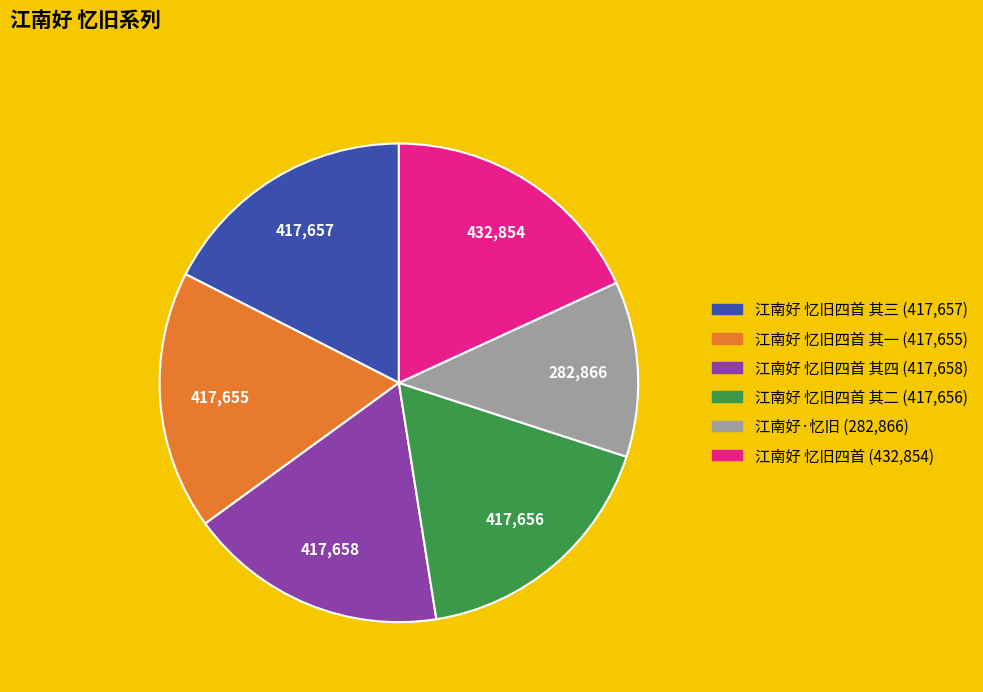

Does any single category account for the majority?

No